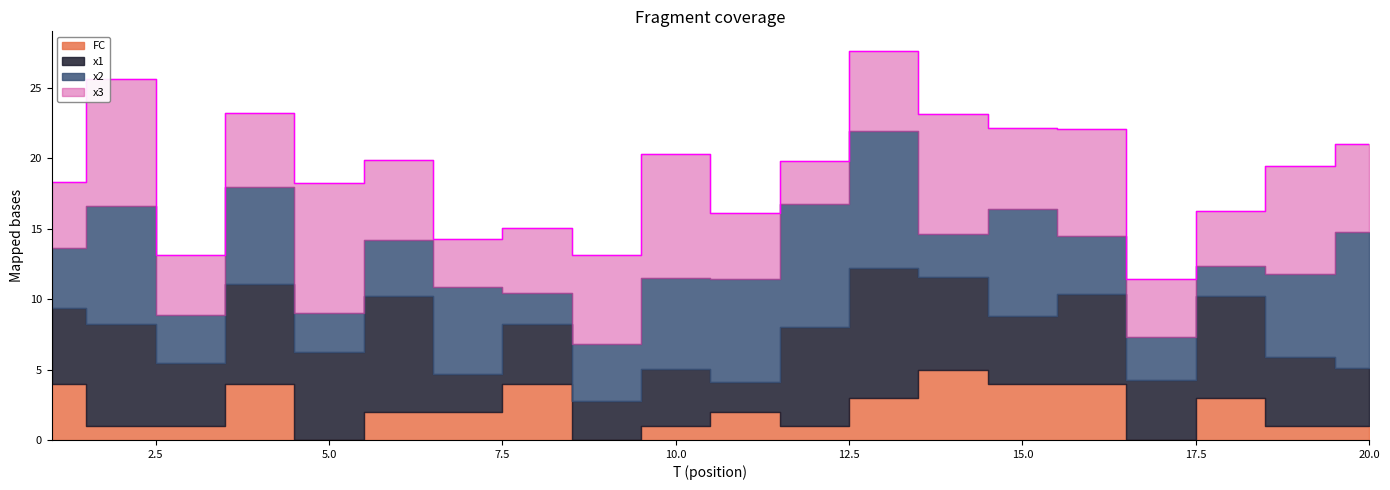

What are all the series names shown in the legend?

x1, x2, x3, FC